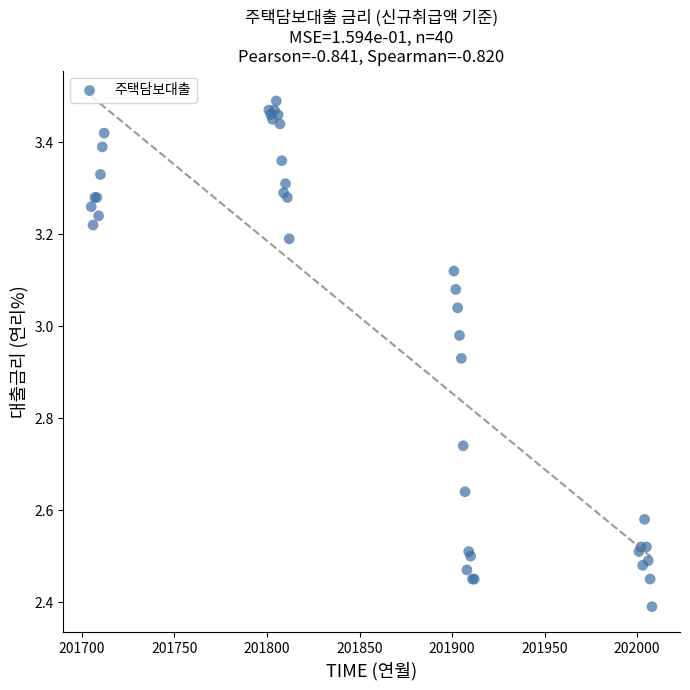

What Y value in the scatter plot is closest to 2?

2.4